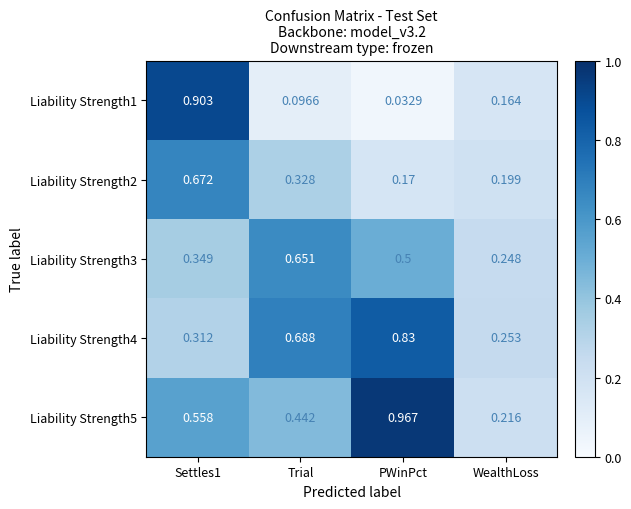

What is the total value across all series at Settles1?

2.8